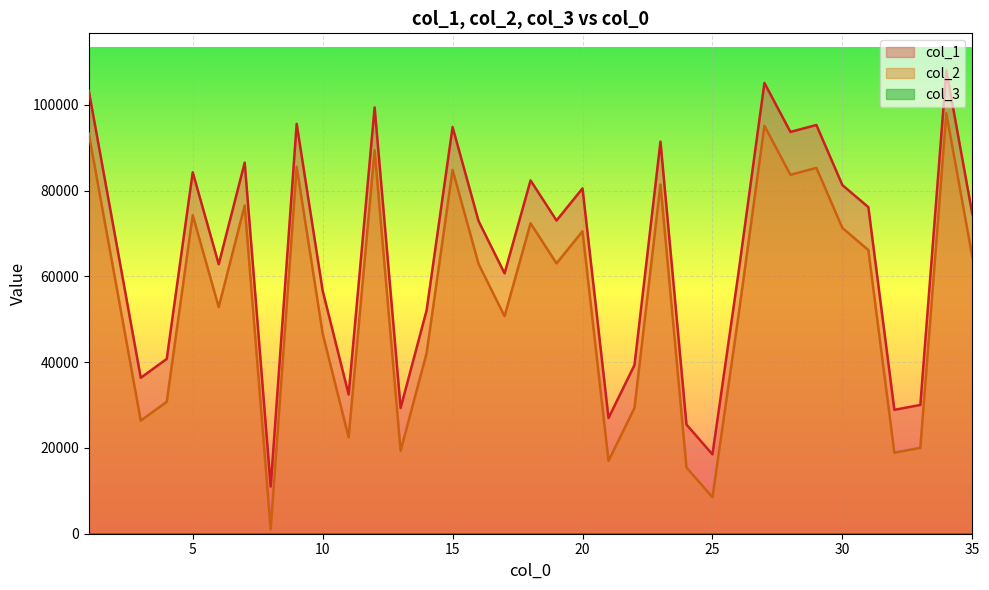

How many lines are shown in the chart?

3